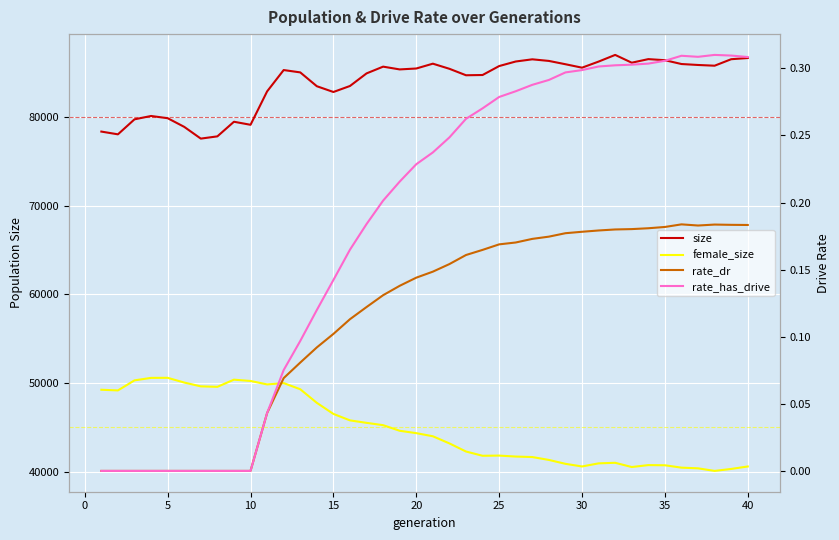

Which series has the widest spread of values?

female_size